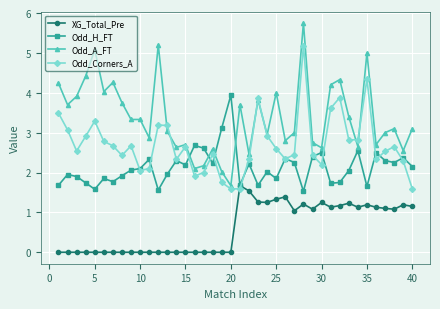

Which series has the largest total across all categories?

Odd_A_FT